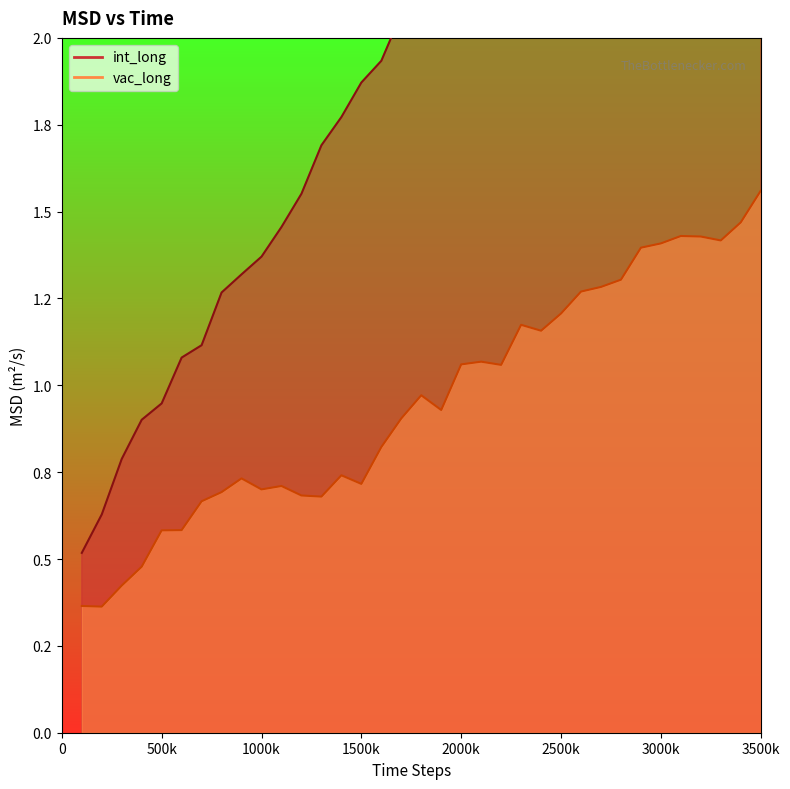

What are all the series names shown in the legend?

int_long, vac_long